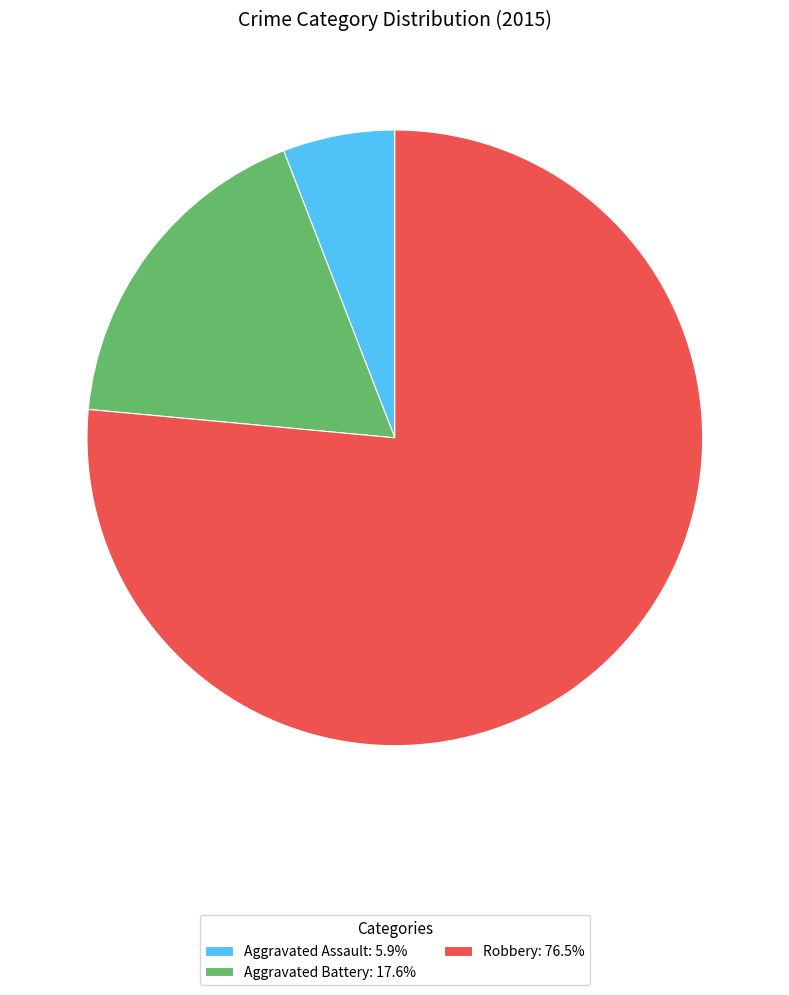

Do Robbery: 76.5% and Aggravated Battery: 17.6% together represent more than half of the pie?

Yes